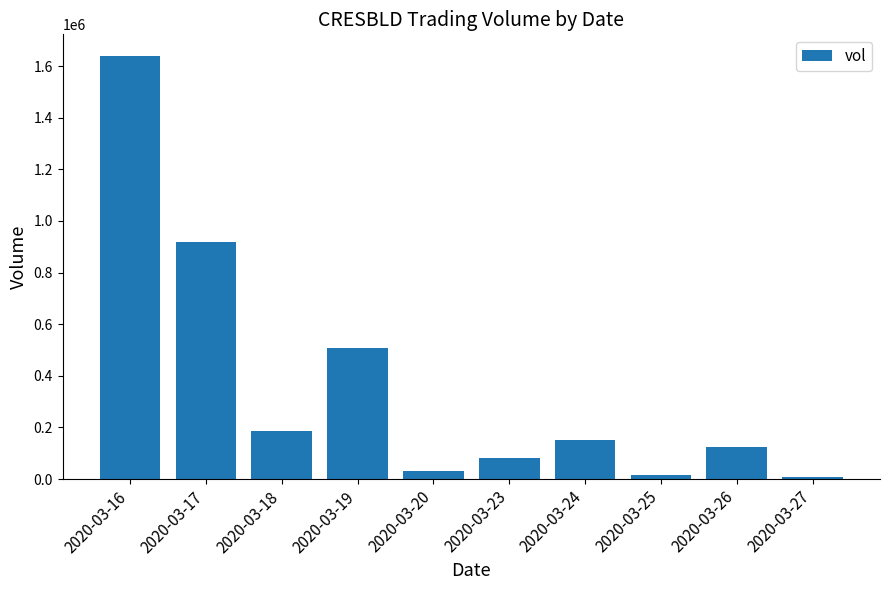

What is the sum of all values?

3670000